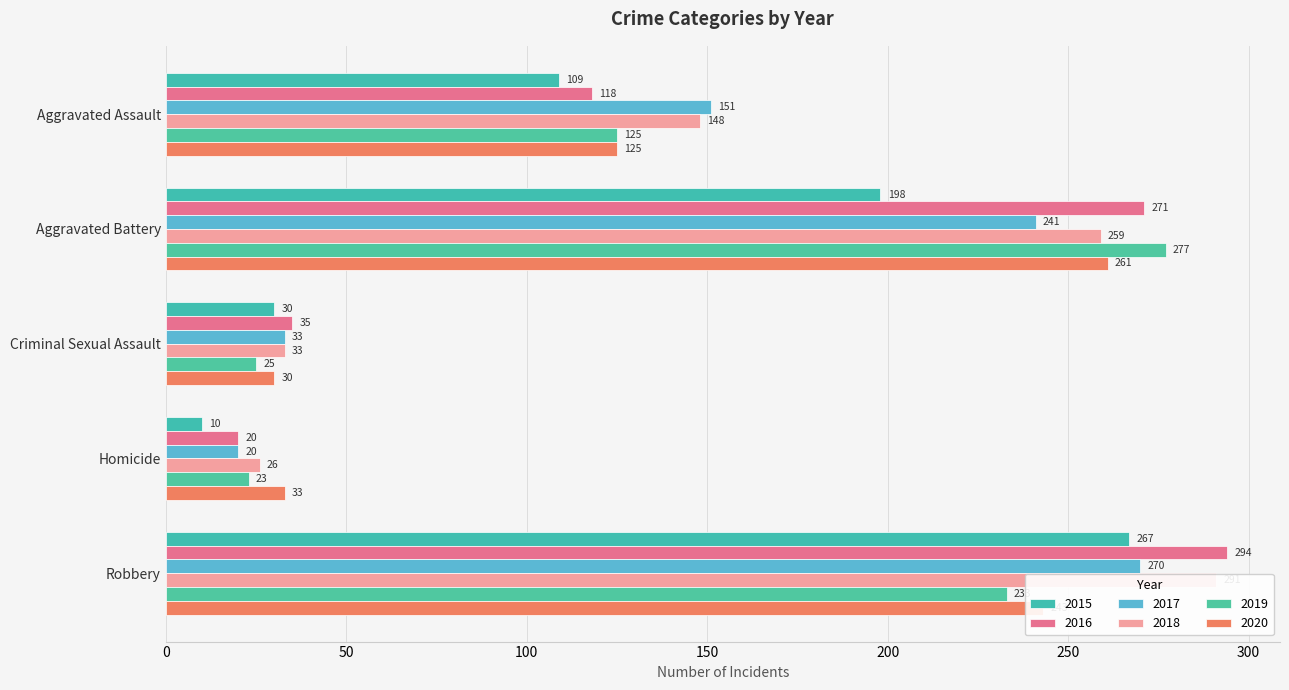

Which series changed the most between Aggravated Assault and Robbery?

2016